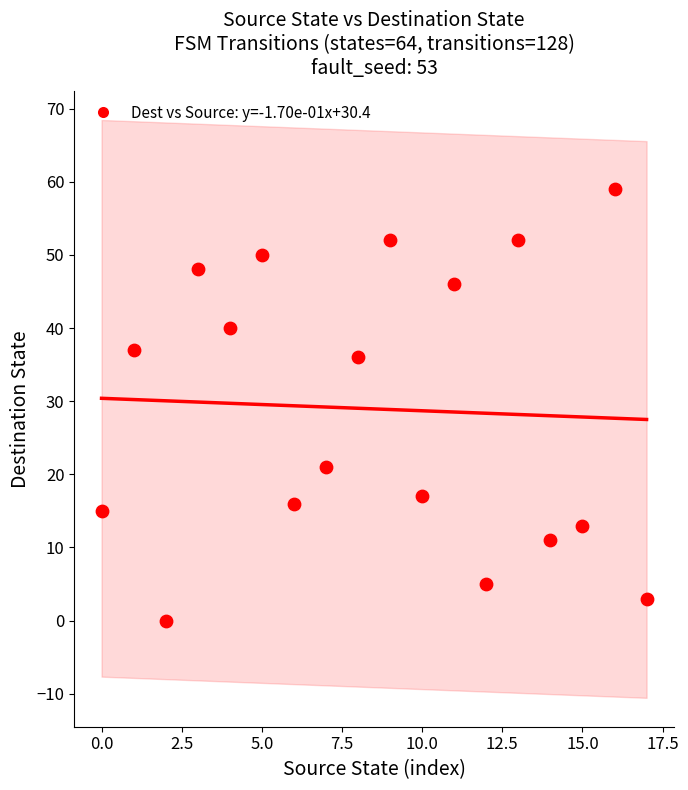

What is the range of Y values (max minus min)?

59